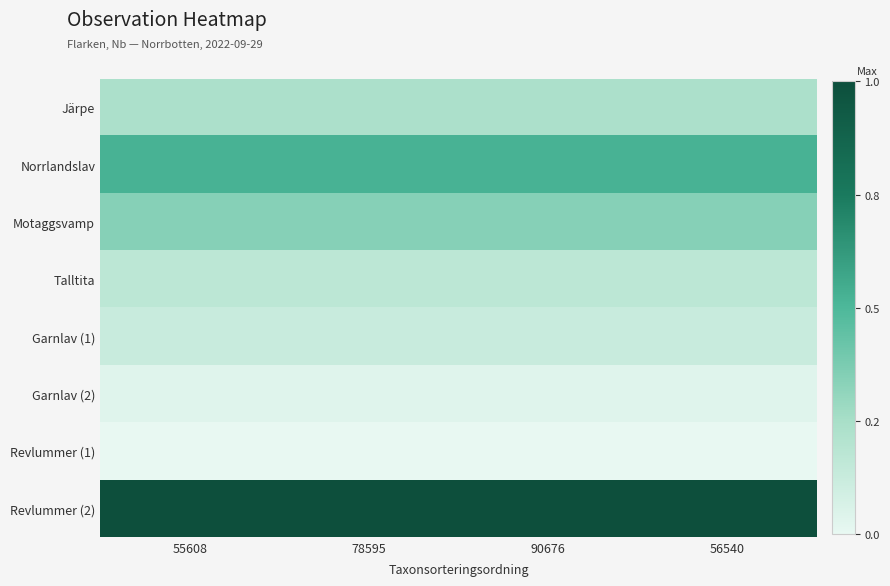

What is the total value across all series at 55608?

2.4